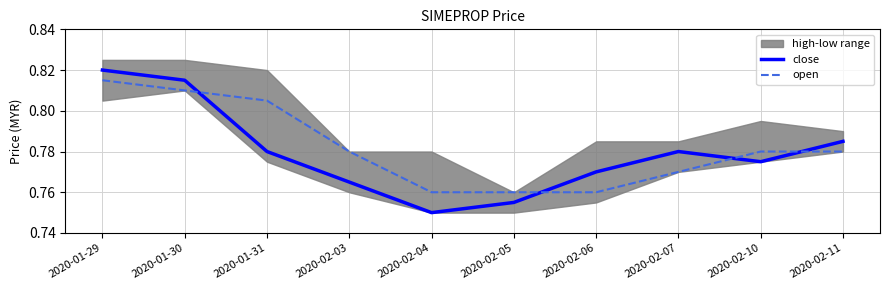

Reading right to left, what are all the values shown in this chart?

close: 2020-02-11=0.8	2020-02-10=0.8	2020-02-07=0.8	2020-02-06=0.8	2020-02-05=0.8	2020-02-04=0.8	2020-02-03=0.8	2020-01-31=0.8	2020-01-30=0.8	2020-01-29=0.8
open: 2020-02-11=0.8	2020-02-10=0.8	2020-02-07=0.8	2020-02-06=0.8	2020-02-05=0.8	2020-02-04=0.8	2020-02-03=0.8	2020-01-31=0.8	2020-01-30=0.8	2020-01-29=0.8